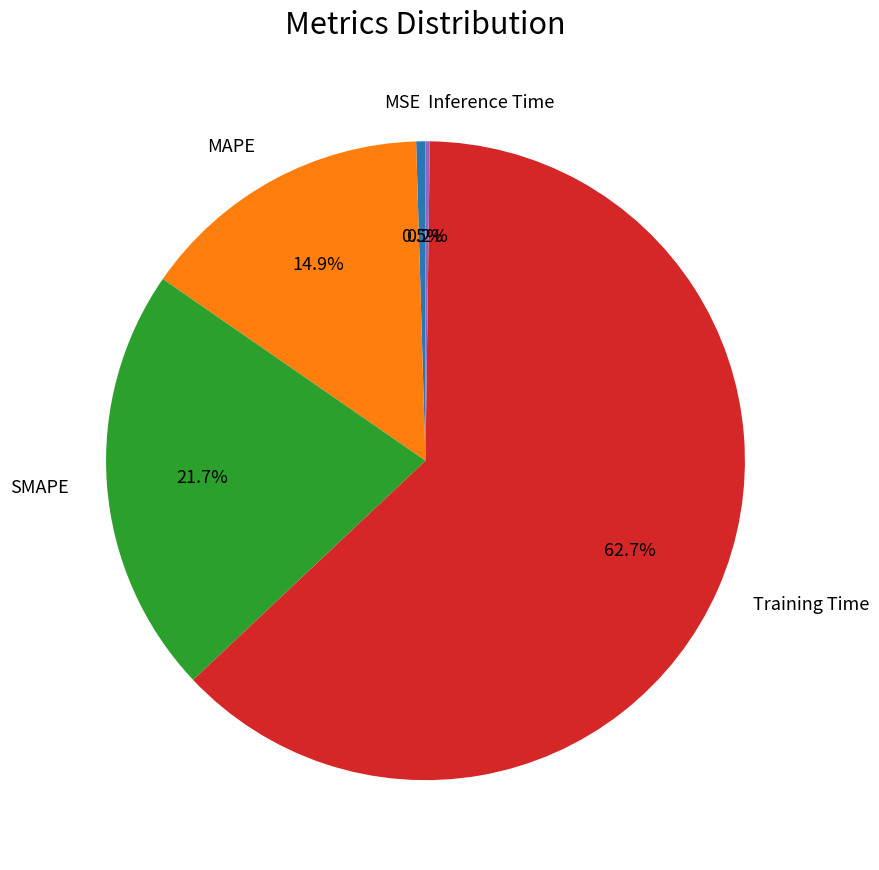

Is Training Time the majority of the pie?

Yes